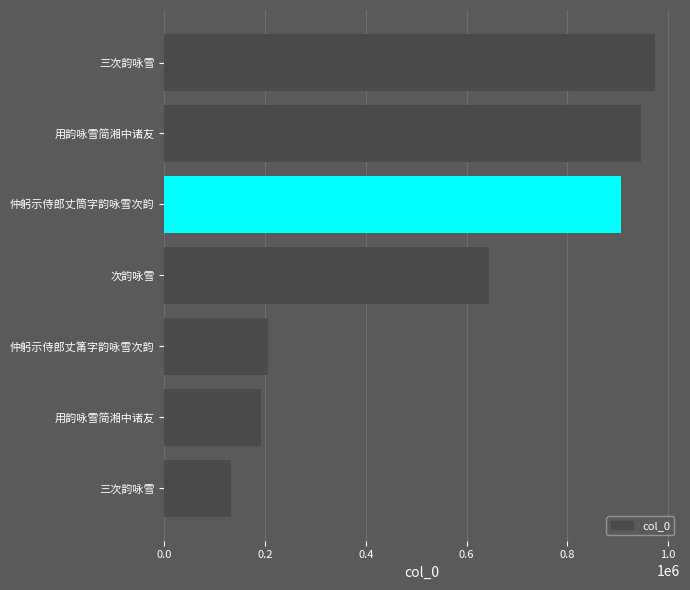

How many distinct data groups are displayed?

1